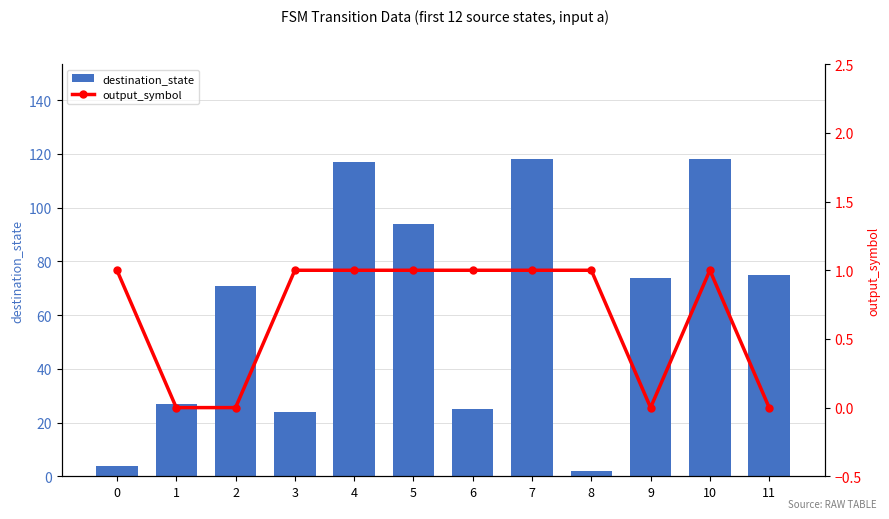

The value of destination_state at 10 is 45. True or false?

False